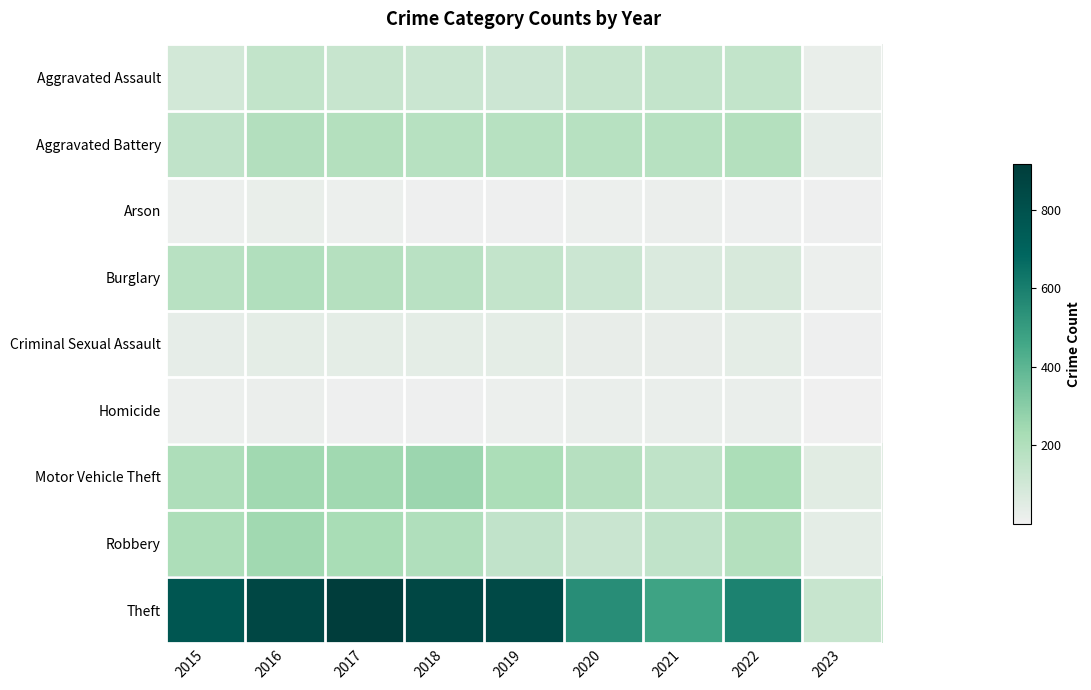

Reading left to right, what are all the values shown in this chart?

Aggravated Assault: 2015=95	2016=146	2017=131	2018=119	2019=113	2020=131	2021=142	2022=146	2023=23
Aggravated Battery: 2015=154	2016=196	2017=191	2018=183	2019=182	2020=180	2021=182	2022=193	2023=30
Arson: 2015=15	2016=25	2017=12	2018=8	2019=6	2020=12	2021=17	2022=11	2023=6
Burglary: 2015=178	2016=201	2017=189	2018=176	2019=143	2020=116	2021=71	2022=82	2023=13
Criminal Sexual Assault: 2015=31	2016=39	2017=39	2018=38	2019=37	2020=28	2021=29	2022=39	2023=5
Homicide: 2015=13	2016=18	2017=8	2018=8	2019=14	2020=22	2021=20	2022=20	2023=1
Motor Vehicle Theft: 2015=211	2016=245	2017=247	2018=256	2019=216	2020=184	2021=156	2022=219	2023=50
Robbery: 2015=212	2016=247	2017=224	2018=204	2019=150	2020=124	2021=153	2022=194	2023=38
Theft: 2015=774	2016=858	2017=916	2018=856	2019=841	2020=551	2021=474	2022=590	2023=130